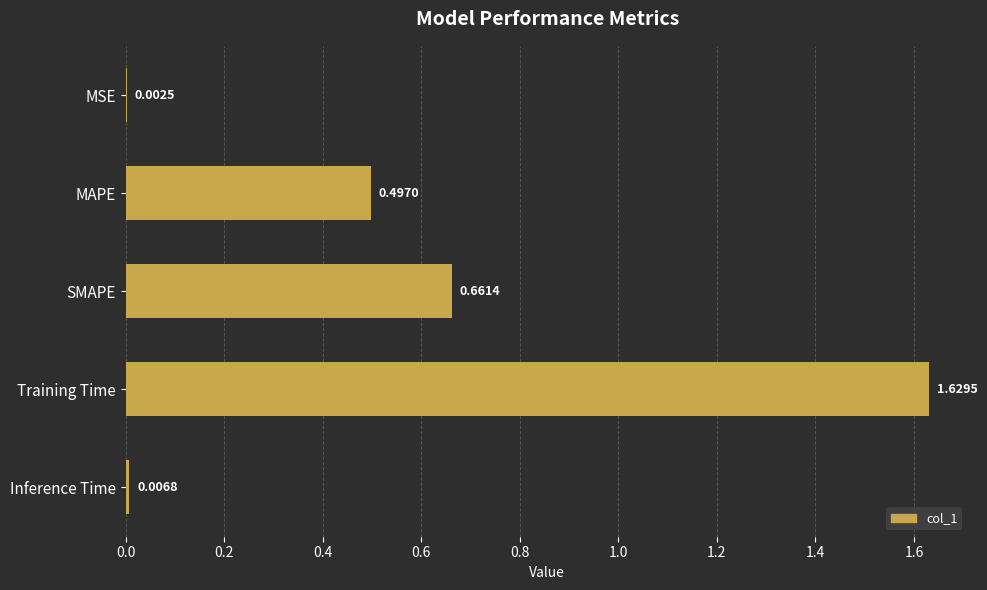

At which category does the chart reach its peak across all series?

Training Time